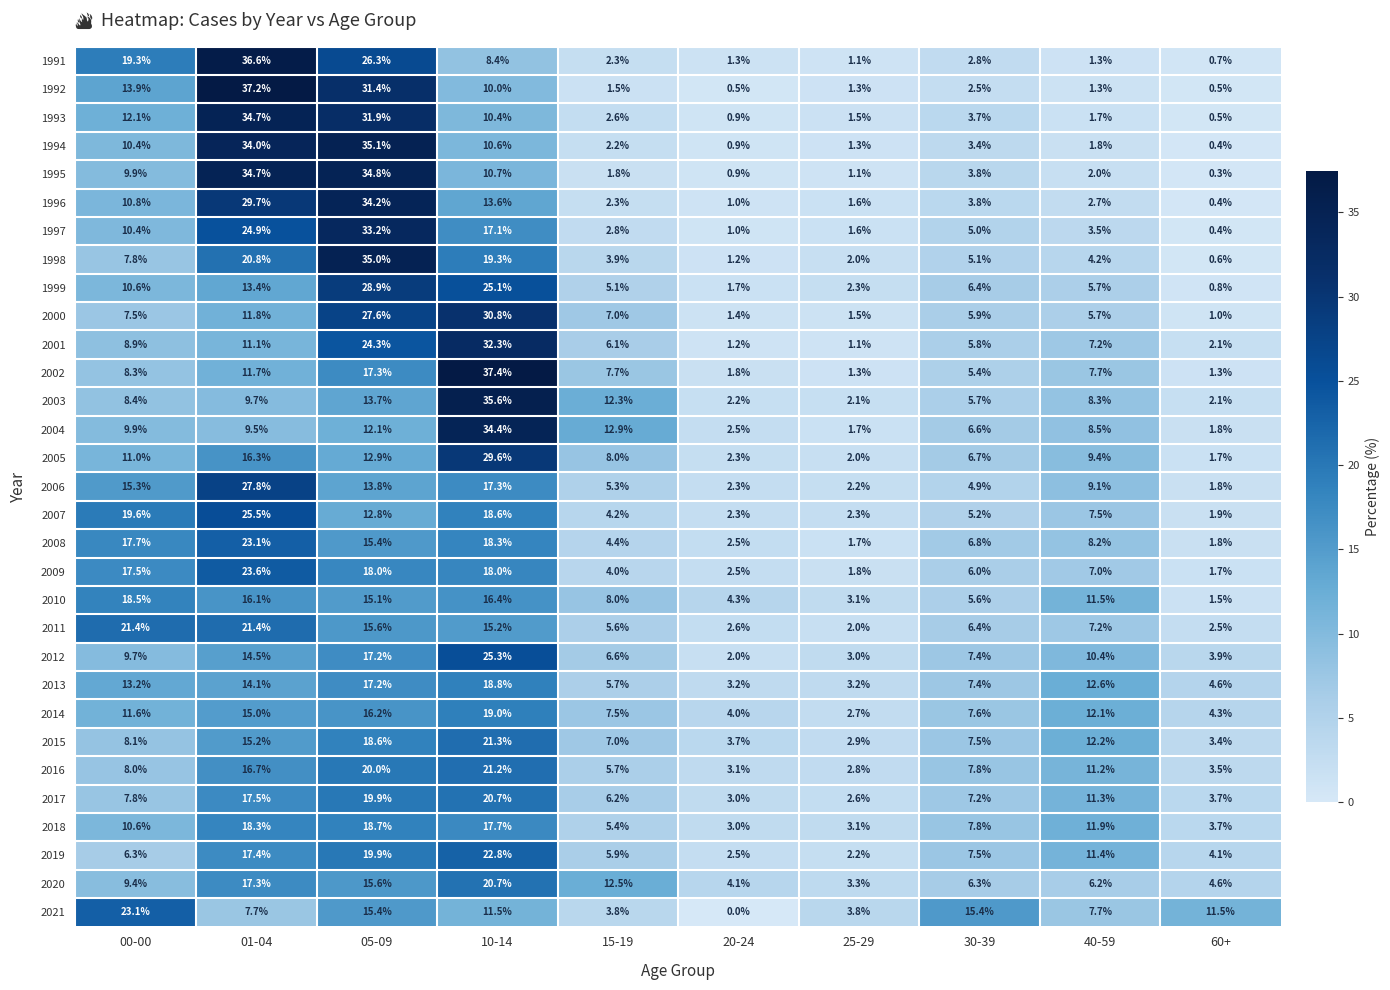

At which label does 2018 first exceed 10?

00-00